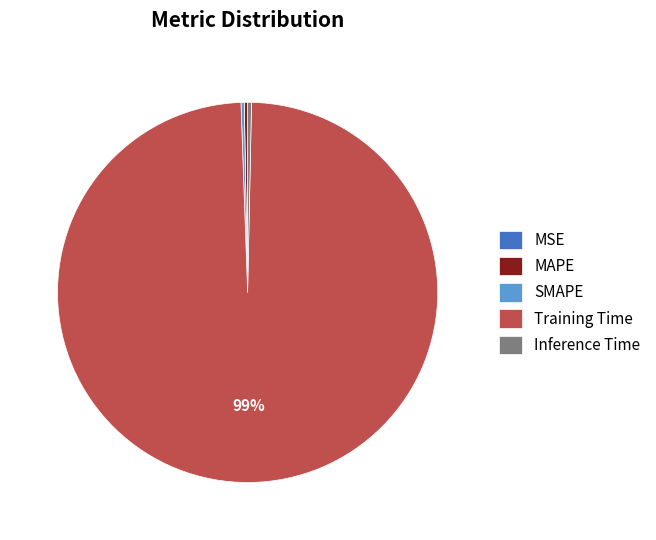

Is the sum of Training Time and SMAPE greater than half?

Yes